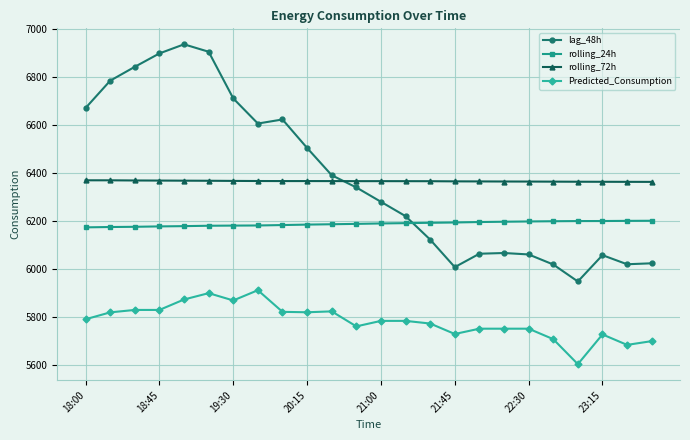

List the series in order of their peak value, highest first.

lag_48h, rolling_72h, rolling_24h, Predicted_Consumption